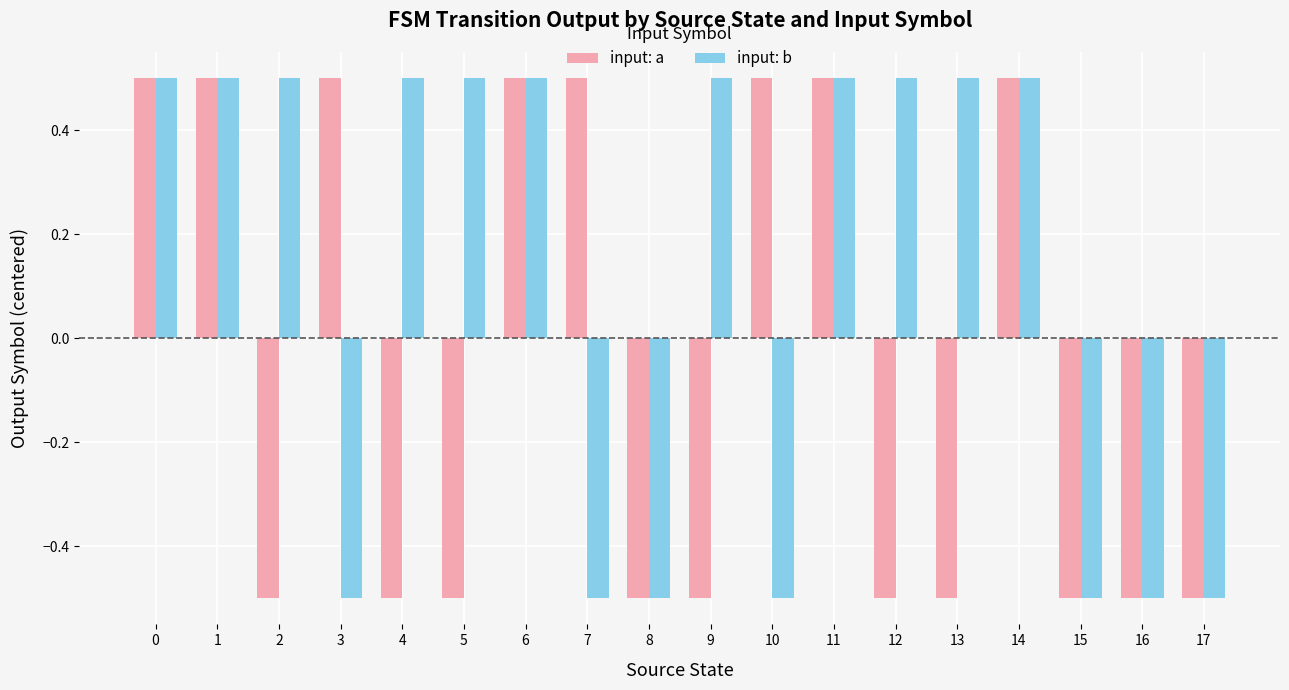

How many input: b values are between 0 and 1?

11